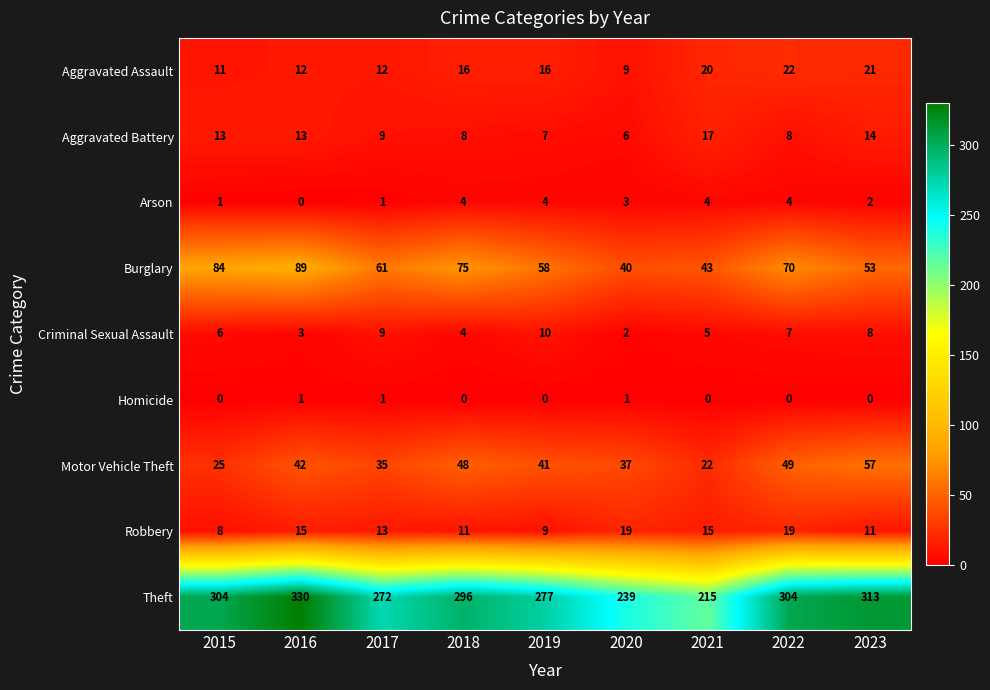

What value does the Burglary series have at 2016?

89